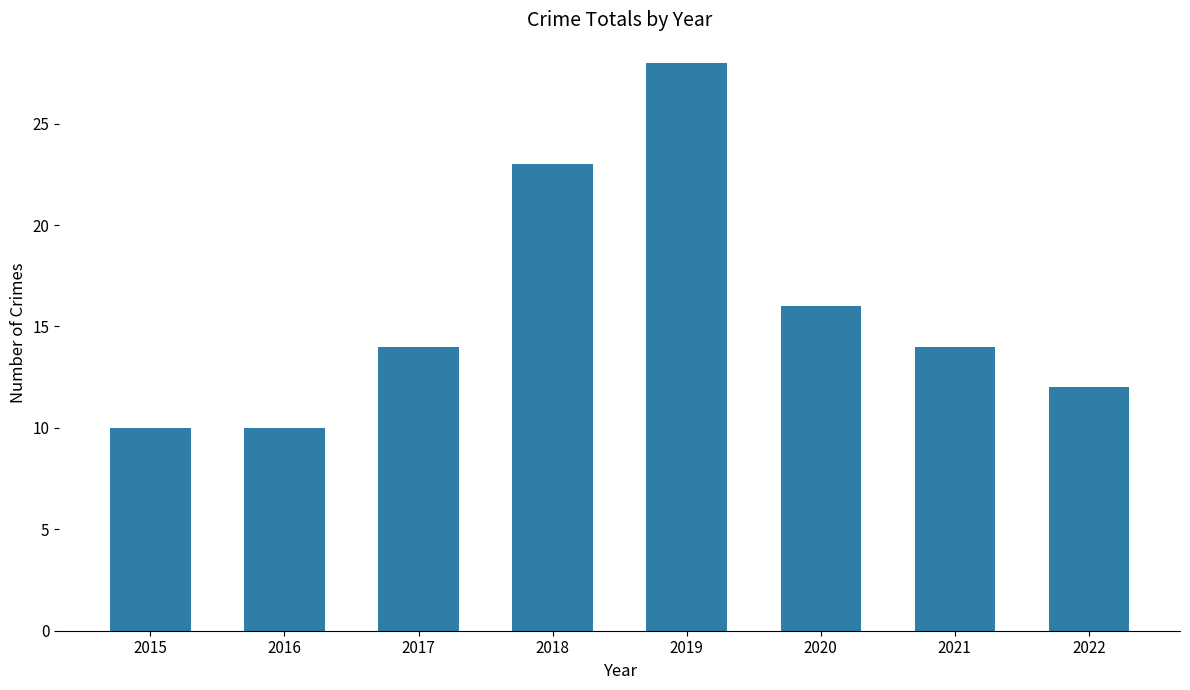

What is the difference between the maximum and minimum values?

18